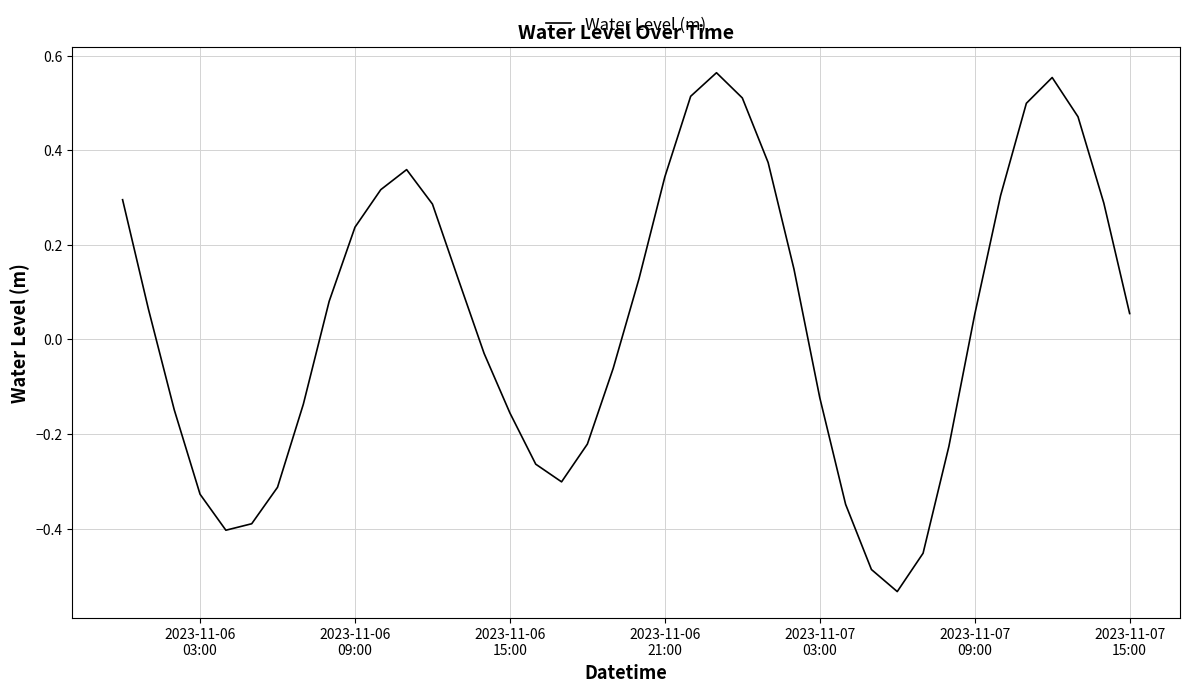

How many interior local peaks (higher than both neighbors) does the data have?

3